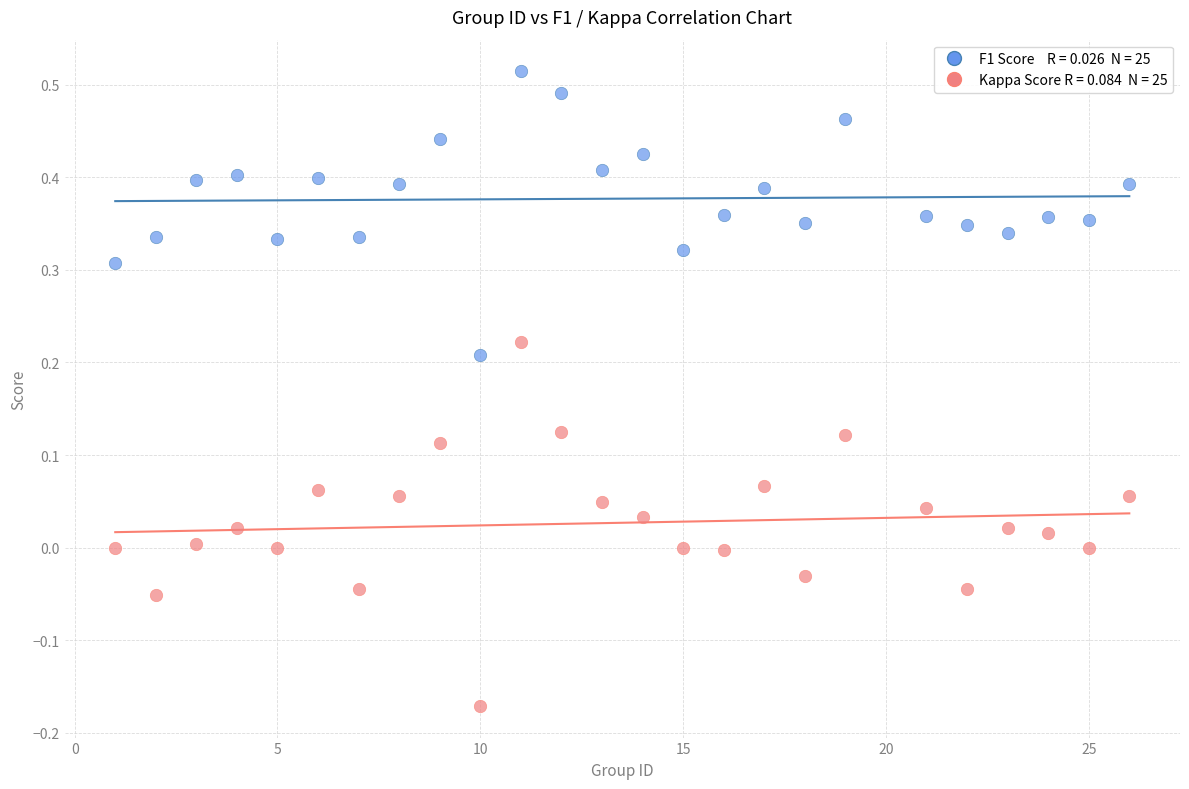

Across all data points, what is the range of X values (max minus min)?

25.0